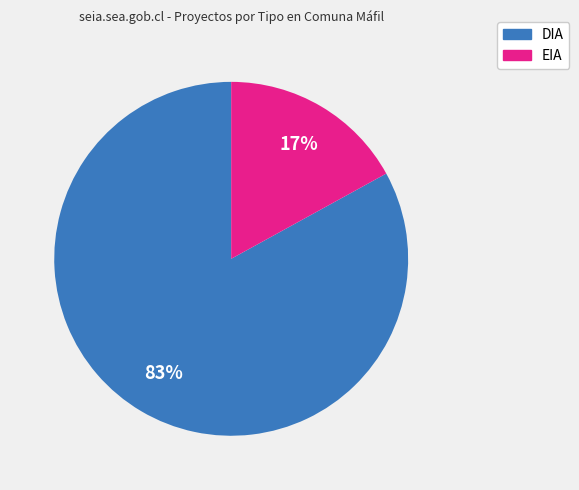

Is DIA the majority of the pie?

Yes